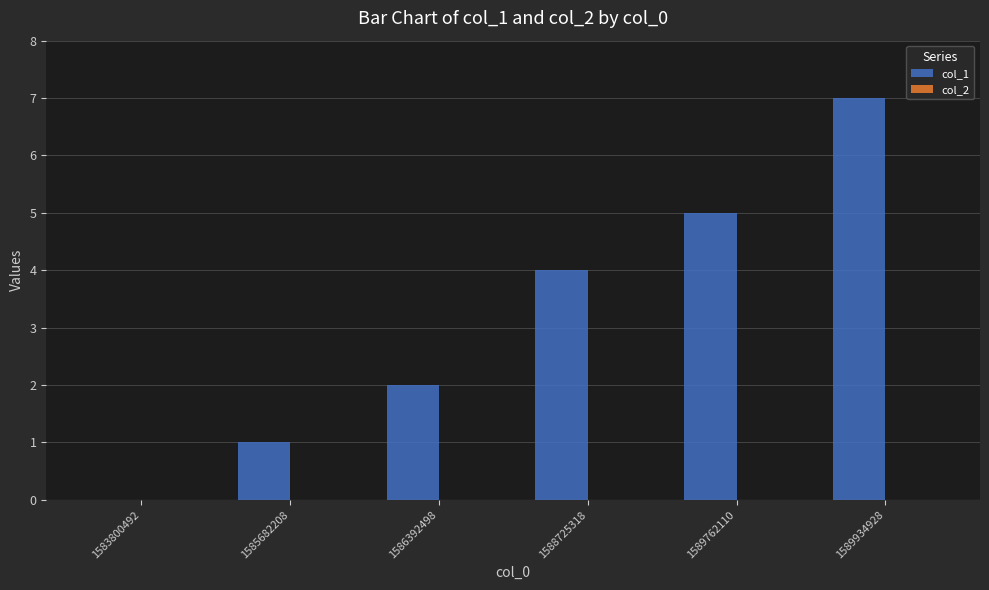

What is the sum of the values at 1588725318 and 1583800492?

4